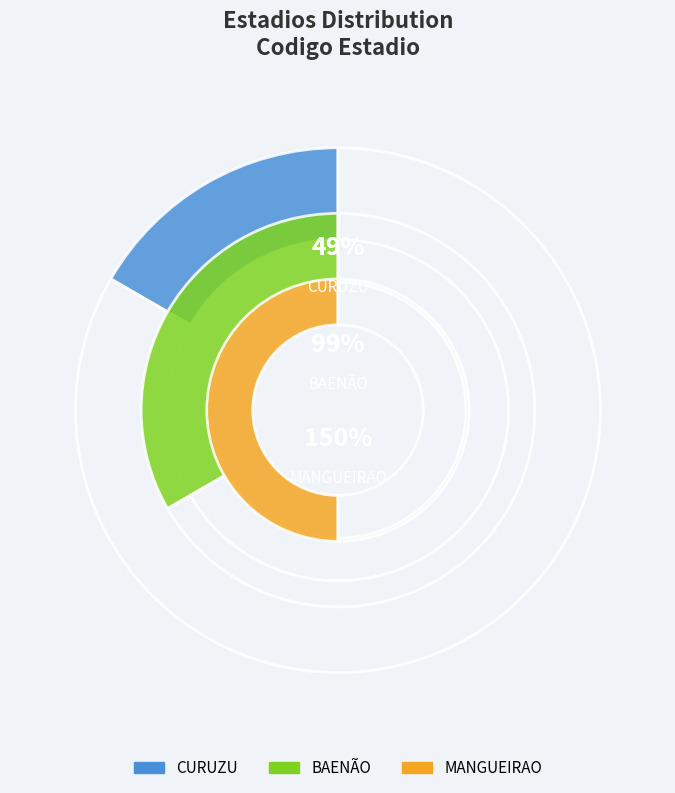

True or false: MANGUEIRAO accounts for 50% of the total.

True